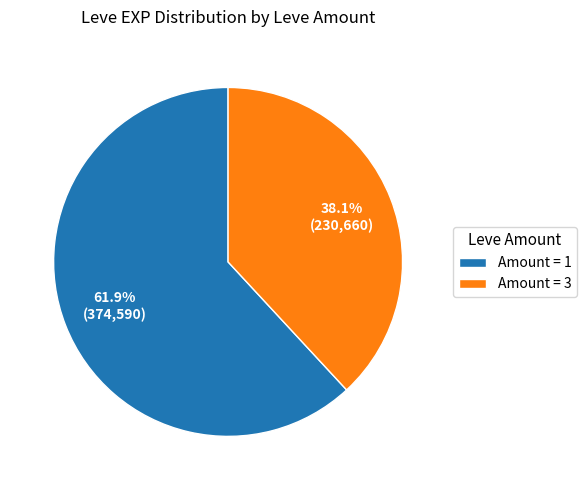

Between Amount = 3 and Amount = 1, which is larger?

Amount = 1